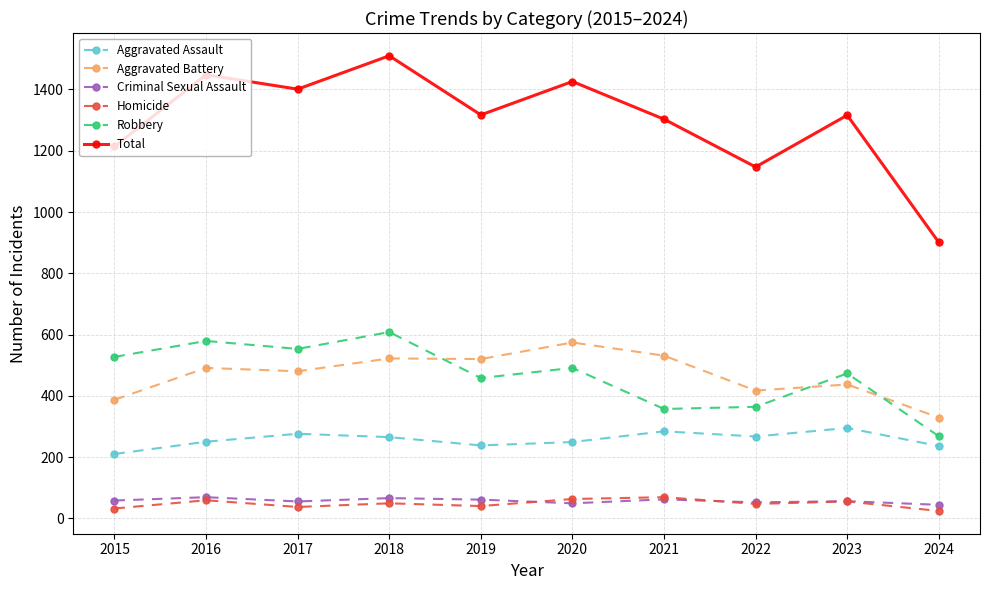

True or false: Total has more than 2 interior local peaks.

True